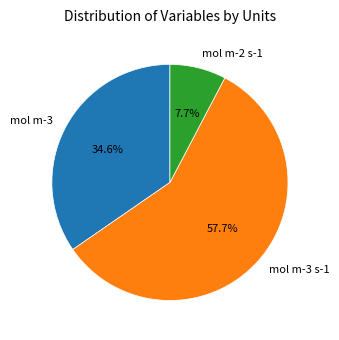

Which has a higher value, mol m-3 s-1 or mol m-2 s-1?

mol m-3 s-1